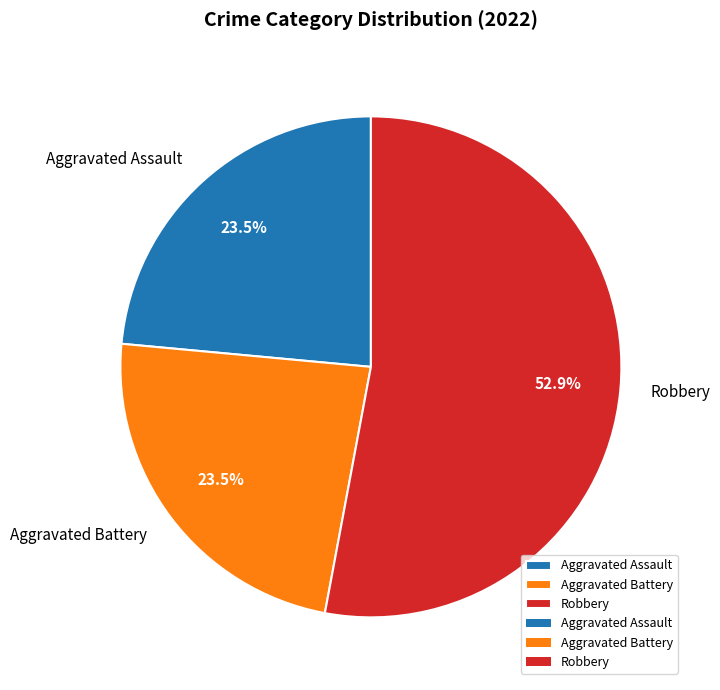

How many slices are in this pie chart?

3